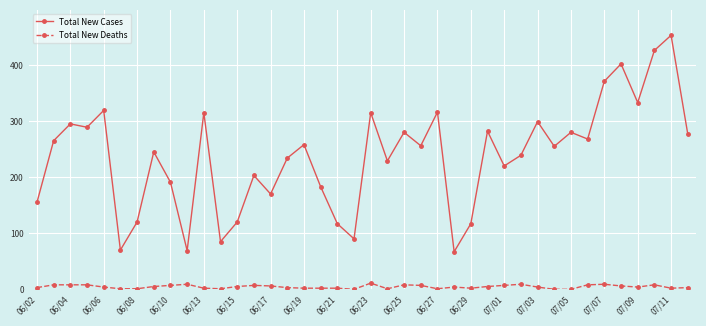

Which series has the widest spread of values?

Total New Cases